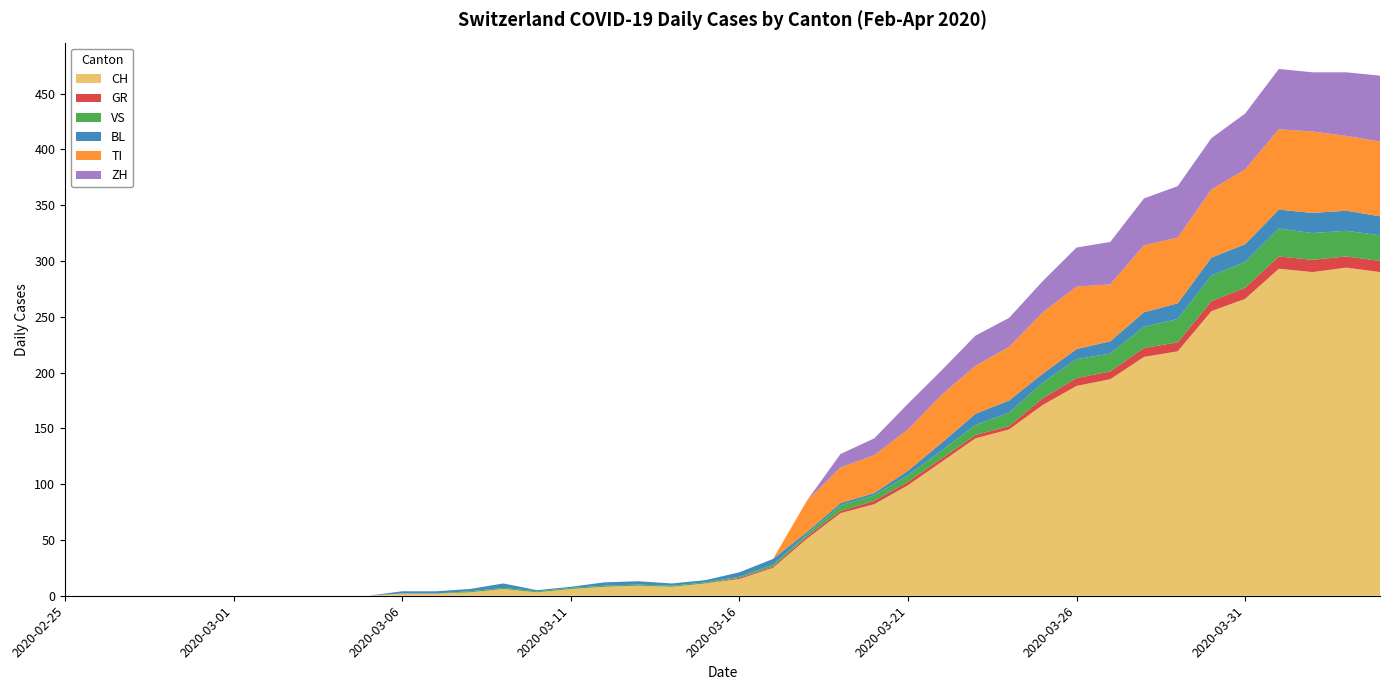

Reading left to right, what are all the values shown in this chart?

CH: 2020-02-25=0	2020-02-26=0	2020-02-27=0	2020-02-28=0	2020-02-29=0	2020-03-01=0	2020-03-02=0	2020-03-03=0	2020-03-04=0	2020-03-05=0	2020-03-06=2	2020-03-07=2	2020-03-08=3	2020-03-09=6	2020-03-10=3	2020-03-11=6	2020-03-12=8	2020-03-13=9	2020-03-14=8	2020-03-15=11	2020-03-16=15	2020-03-17=25	2020-03-18=51	2020-03-19=74	2020-03-20=82	2020-03-21=99	2020-03-22=120	2020-03-23=141	2020-03-24=149	2020-03-25=171	2020-03-26=188	2020-03-27=194	2020-03-28=214	2020-03-29=219	2020-03-30=255	2020-03-31=266	2020-04-01=293	2020-04-02=290	2020-04-03=294	2020-04-04=290
GR: 2020-02-25=0	2020-02-26=0	2020-02-27=0	2020-02-28=0	2020-02-29=0	2020-03-01=0	2020-03-02=0	2020-03-03=0	2020-03-04=0	2020-03-05=0	2020-03-06=0	2020-03-07=0	2020-03-08=0	2020-03-09=0	2020-03-10=0	2020-03-11=0	2020-03-12=0	2020-03-13=0	2020-03-14=0	2020-03-15=0	2020-03-16=1	2020-03-17=1	2020-03-18=2	2020-03-19=2	2020-03-20=3	2020-03-21=3	2020-03-22=3	2020-03-23=3	2020-03-24=3	2020-03-25=6	2020-03-26=7	2020-03-27=7	2020-03-28=8	2020-03-29=8	2020-03-30=9	2020-03-31=10	2020-04-01=11	2020-04-02=11	2020-04-03=10	2020-04-04=10
VS: 2020-02-25=0	2020-02-26=0	2020-02-27=0	2020-02-28=0	2020-02-29=0	2020-03-01=0	2020-03-02=0	2020-03-03=0	2020-03-04=0	2020-03-05=0	2020-03-06=0	2020-03-07=0	2020-03-08=1	2020-03-09=1	2020-03-10=1	2020-03-11=1	2020-03-12=1	2020-03-13=1	2020-03-14=1	2020-03-15=1	2020-03-16=1	2020-03-17=2	2020-03-18=2	2020-03-19=5	2020-03-20=5	2020-03-21=6	2020-03-22=7	2020-03-23=9	2020-03-24=12	2020-03-25=14	2020-03-26=17	2020-03-27=16	2020-03-28=19	2020-03-29=21	2020-03-30=23	2020-03-31=23	2020-04-01=25	2020-04-02=24	2020-04-03=23	2020-04-04=23
BL: 2020-02-25=0	2020-02-26=0	2020-02-27=0	2020-02-28=0	2020-02-29=0	2020-03-01=0	2020-03-02=0	2020-03-03=0	2020-03-04=0	2020-03-05=0	2020-03-06=2	2020-03-07=2	2020-03-08=2	2020-03-09=4	2020-03-10=1	2020-03-11=1	2020-03-12=3	2020-03-13=3	2020-03-14=2	2020-03-15=2	2020-03-16=4	2020-03-17=5	2020-03-18=2	2020-03-19=2	2020-03-20=2	2020-03-21=4	2020-03-22=7	2020-03-23=10	2020-03-24=11	2020-03-25=8	2020-03-26=9	2020-03-27=11	2020-03-28=13	2020-03-29=14	2020-03-30=16	2020-03-31=16	2020-04-01=17	2020-04-02=18	2020-04-03=18	2020-04-04=17
TI: 2020-02-25=0	2020-02-26=0	2020-02-27=0	2020-02-28=0	2020-02-29=0	2020-03-01=0	2020-03-02=0	2020-03-03=0	2020-03-04=0	2020-03-05=0	2020-03-06=0	2020-03-07=0	2020-03-08=0	2020-03-09=0	2020-03-10=0	2020-03-11=0	2020-03-12=0	2020-03-13=0	2020-03-14=0	2020-03-15=0	2020-03-16=0	2020-03-17=0	2020-03-18=28	2020-03-19=32	2020-03-20=34	2020-03-21=37	2020-03-22=43	2020-03-23=43	2020-03-24=48	2020-03-25=55	2020-03-26=56	2020-03-27=51	2020-03-28=60	2020-03-29=59	2020-03-30=61	2020-03-31=67	2020-04-01=72	2020-04-02=73	2020-04-03=67	2020-04-04=67
ZH: 2020-02-25=0	2020-02-26=0	2020-02-27=0	2020-02-28=0	2020-02-29=0	2020-03-01=0	2020-03-02=0	2020-03-03=0	2020-03-04=0	2020-03-05=0	2020-03-06=0	2020-03-07=0	2020-03-08=0	2020-03-09=0	2020-03-10=0	2020-03-11=0	2020-03-12=0	2020-03-13=0	2020-03-14=0	2020-03-15=0	2020-03-16=0	2020-03-17=0	2020-03-18=0	2020-03-19=12	2020-03-20=15	2020-03-21=23	2020-03-22=22	2020-03-23=27	2020-03-24=26	2020-03-25=28	2020-03-26=35	2020-03-27=38	2020-03-28=42	2020-03-29=46	2020-03-30=46	2020-03-31=50	2020-04-01=54	2020-04-02=53	2020-04-03=57	2020-04-04=59